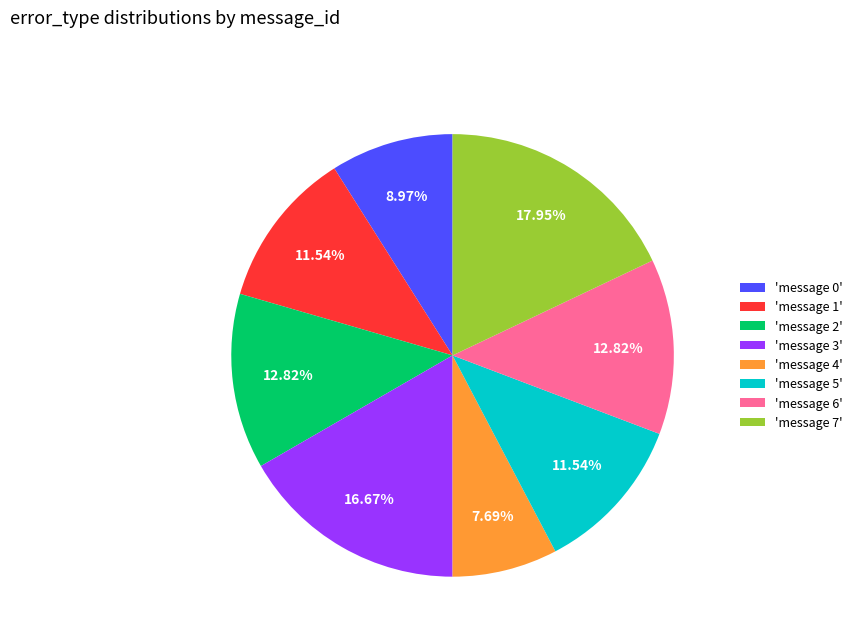

Do 'message 3' and 'message 7' together represent more than half of the pie?

No